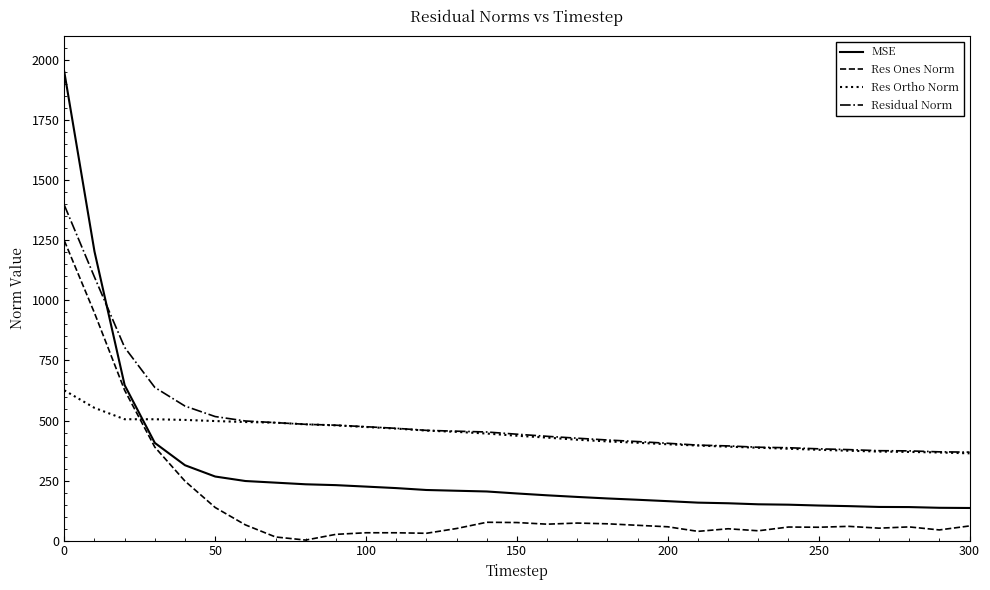

What is the lowest value of the Res Ortho Norm series?

363.3